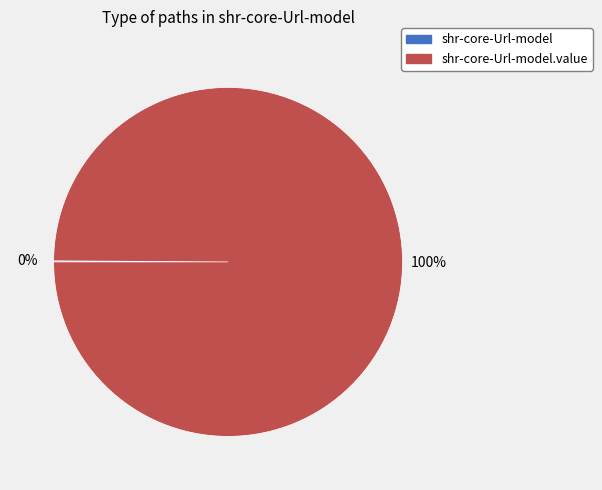

Is there a majority slice in this chart?

Yes